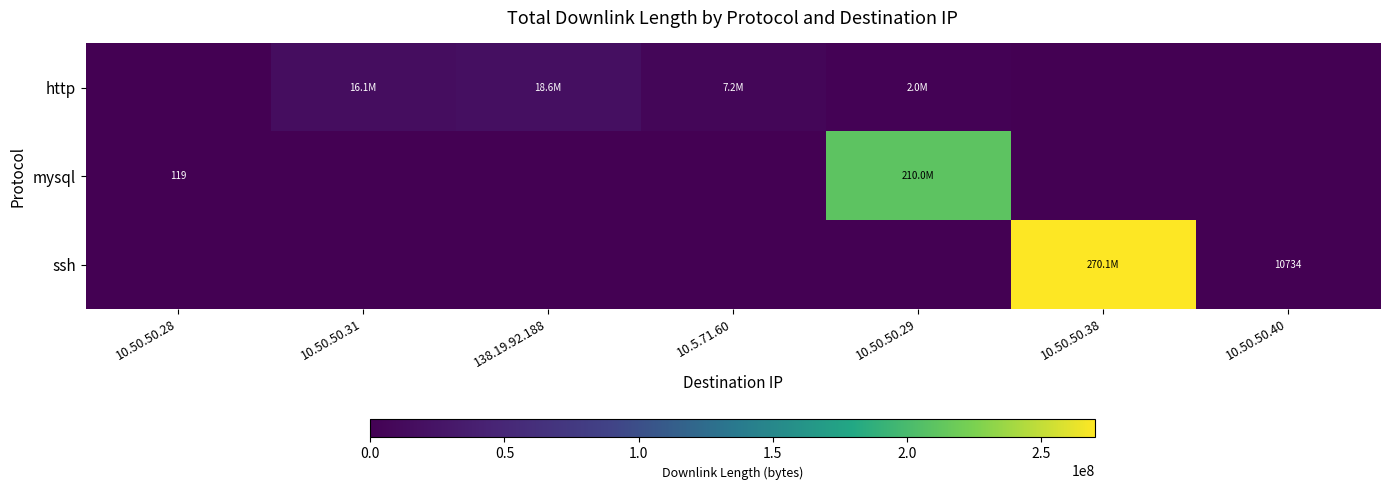

True or false: mysql has a value of 64 at 10.50.50.28.

False